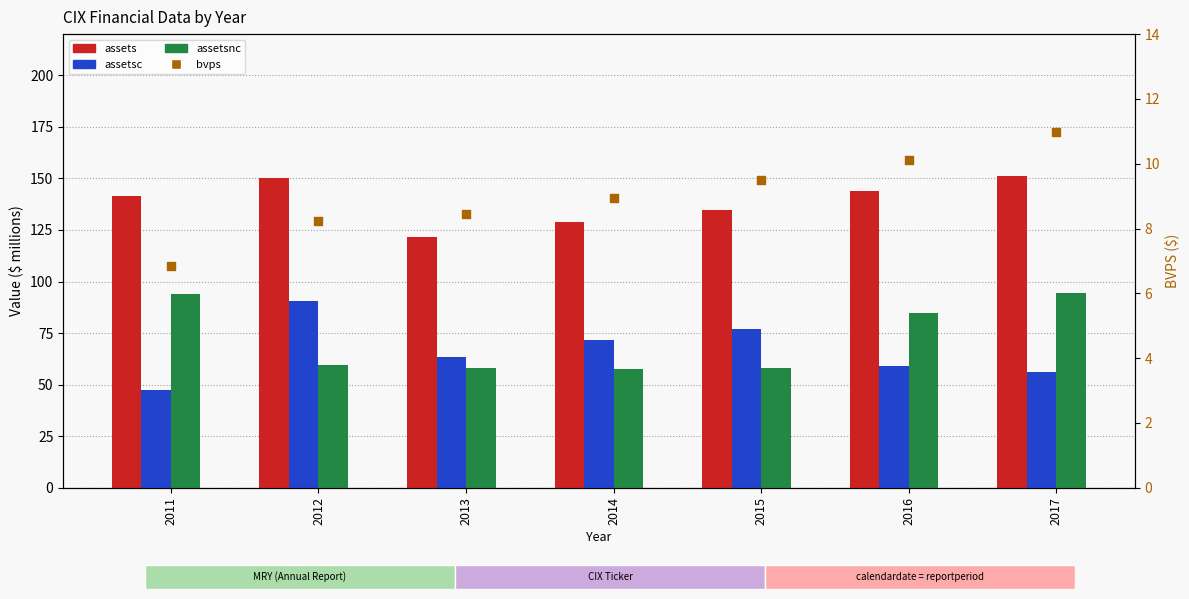

At which category is the sum across all series the highest?

2017